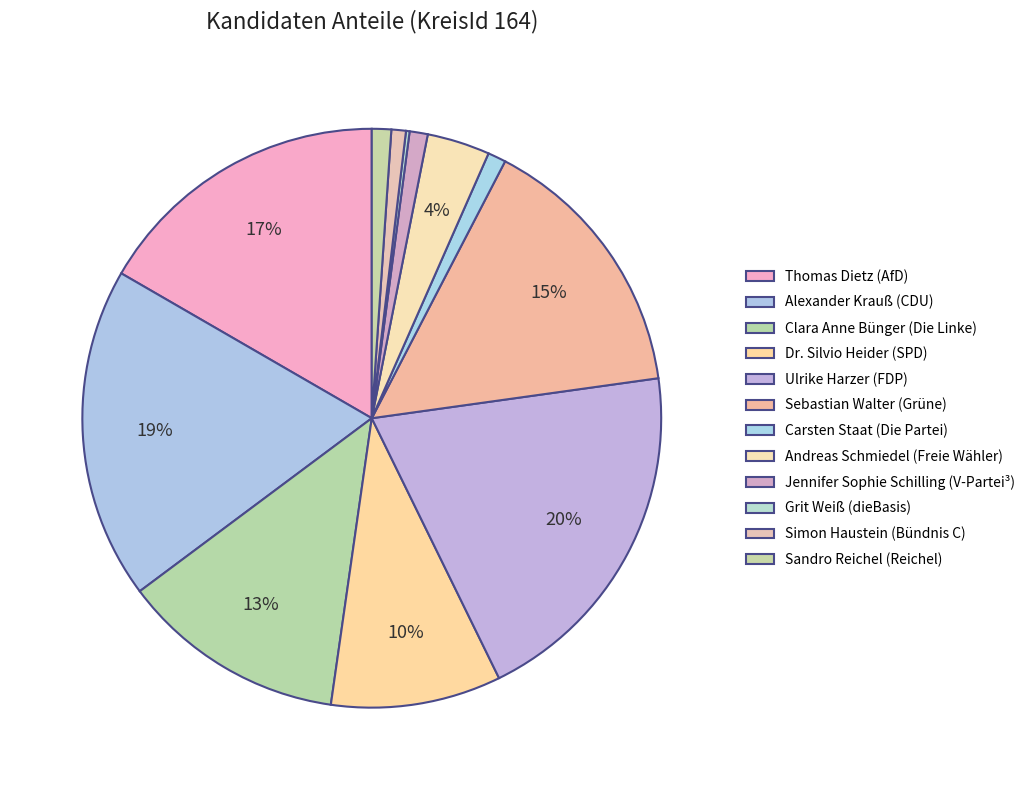

What is the ratio of the value at Carsten Staat (Die Partei) to the value at Andreas Schmiedel (Freie Wähler)?

0.3